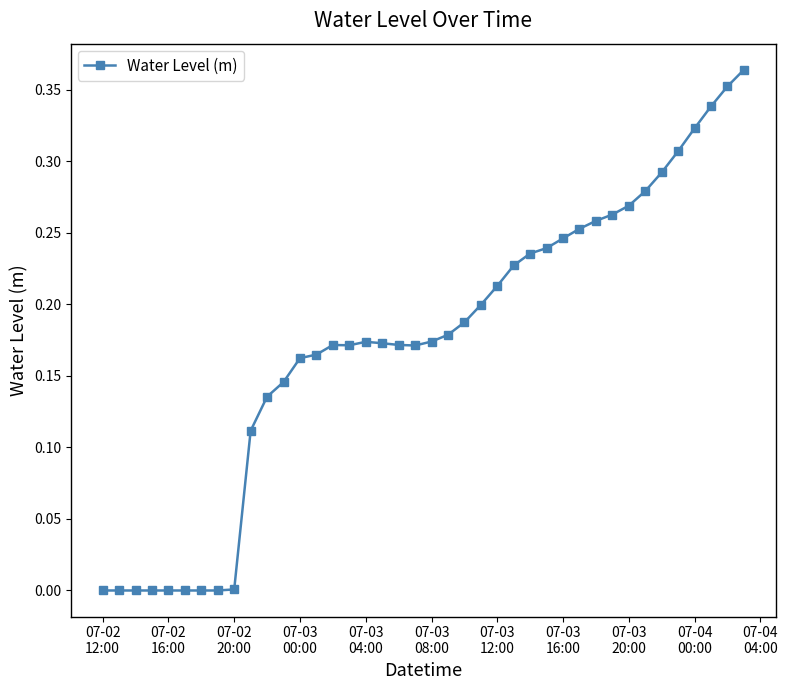

How many data points does each series have?

40